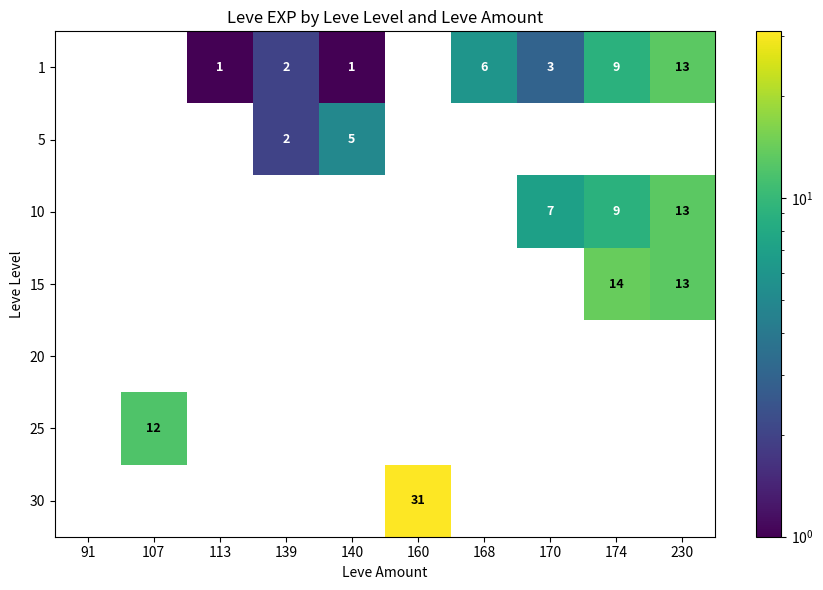

The 15 series shows 13 at 230. True or false?

True